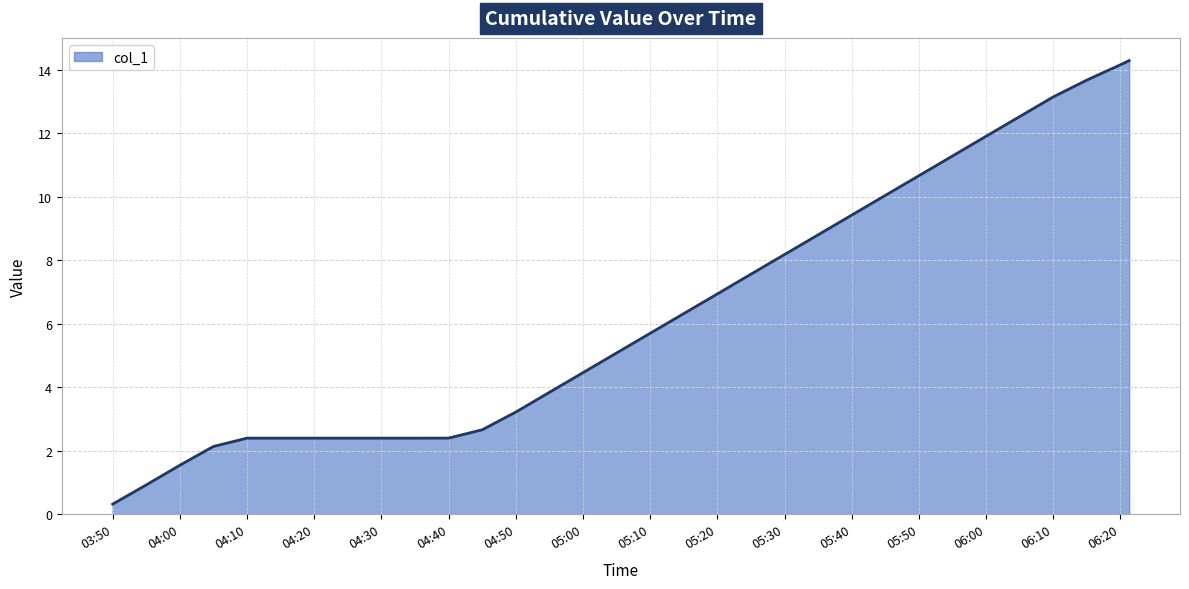

What is the average value?

6.4